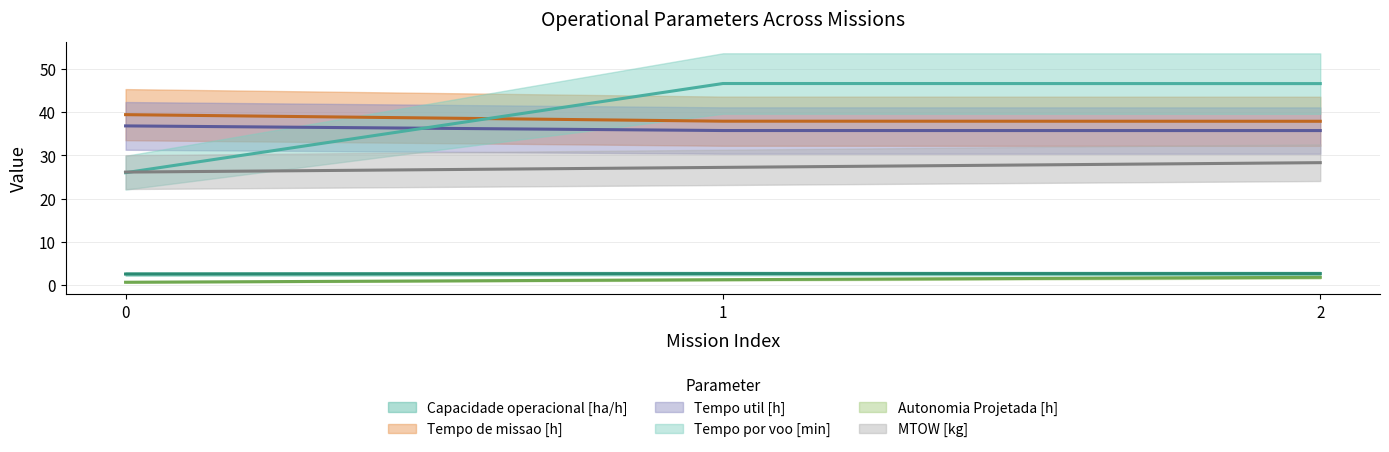

Is it true that Tempo de missao [h] equals 24.1 at 2?

False